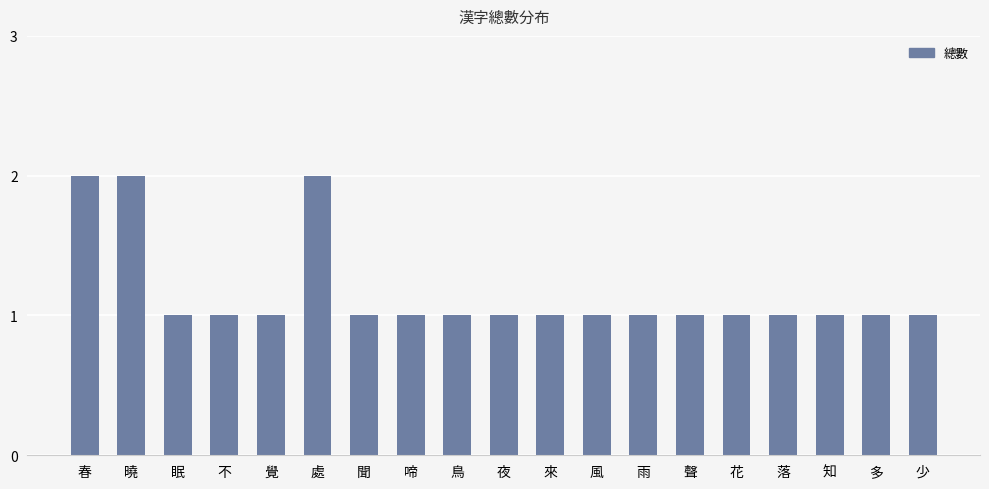

Reading right to left, transcribe all the data shown in this chart.

少=1	多=1	知=1	落=1	花=1	聲=1	雨=1	風=1	來=1	夜=1	鳥=1	啼=1	聞=1	處=2	覺=1	不=1	眠=1	曉=2	春=2